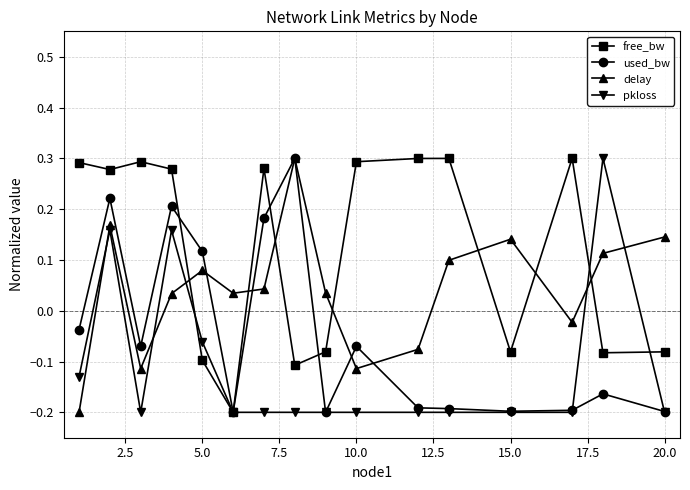

What is the sum of all pkloss values?

-1.8